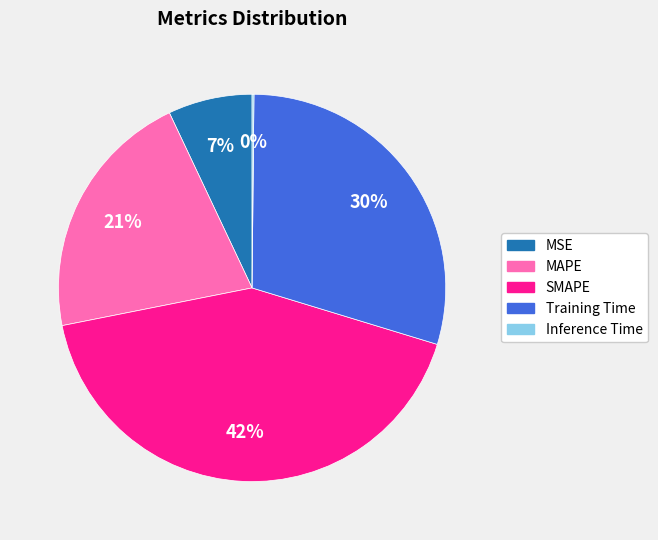

Which slice is the largest?

SMAPE